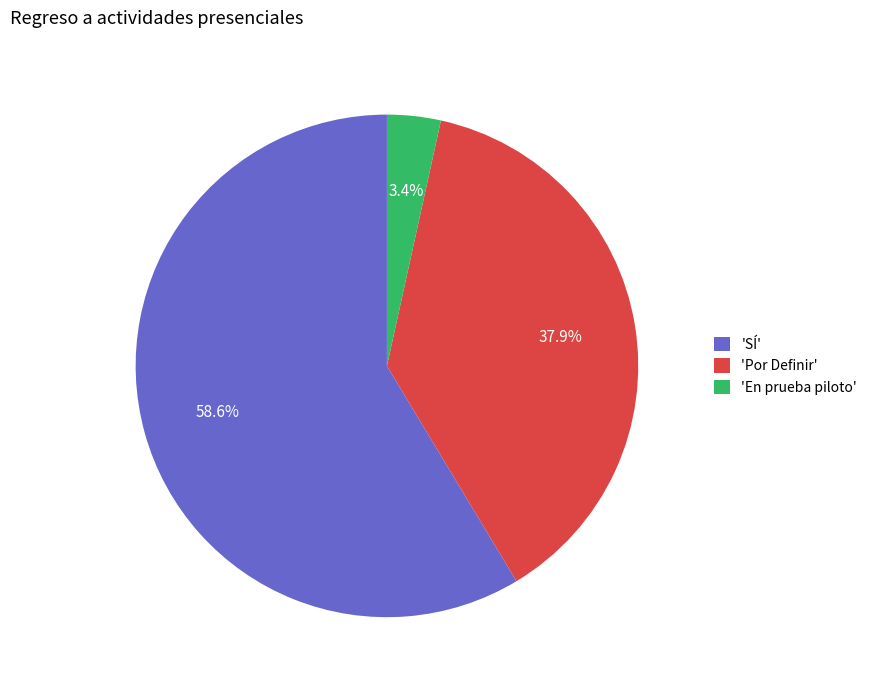

Which slice is the smallest?

'En prueba piloto'